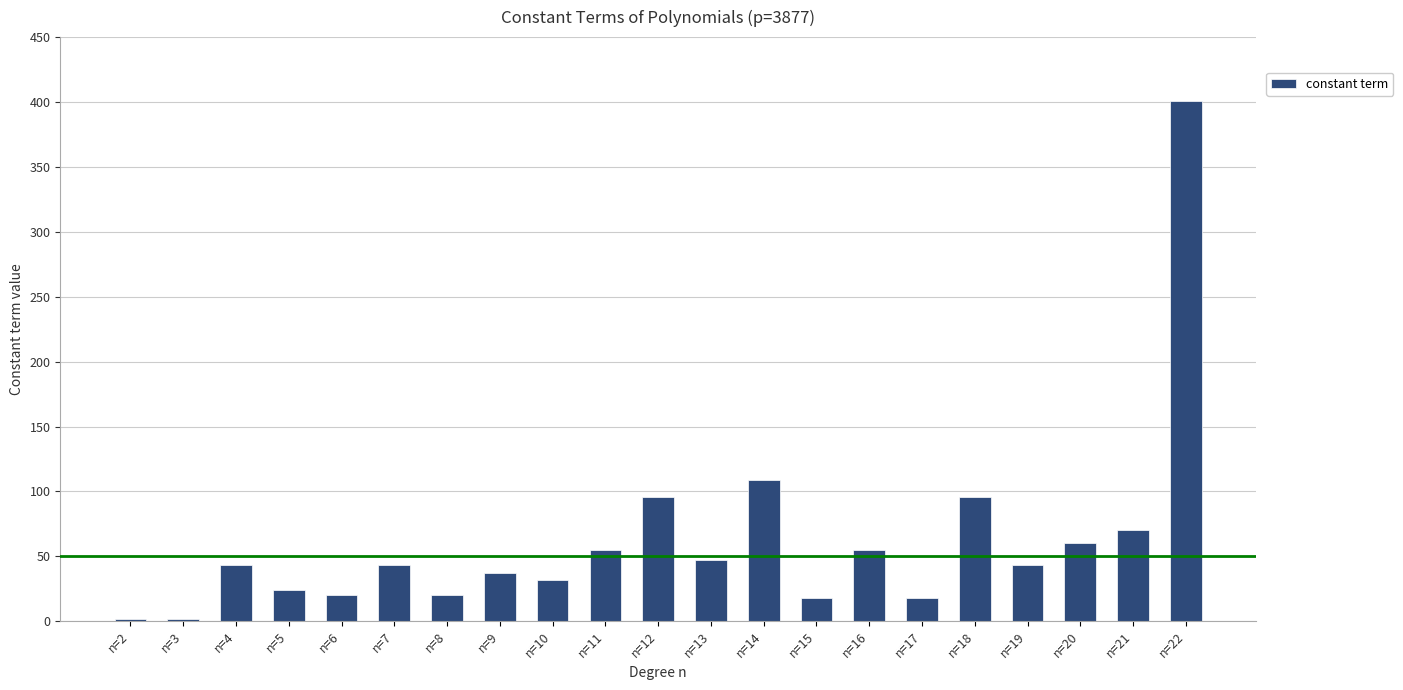

Reading left to right, list all the values displayed in this chart.

2	2	43	24	20	43	20	37	32	55	96	47	109	18	55	18	96	43	60	70	401